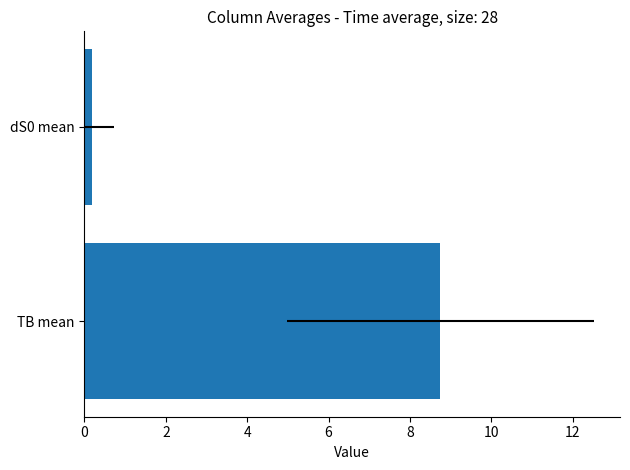

What is the smallest value displayed?

0.2